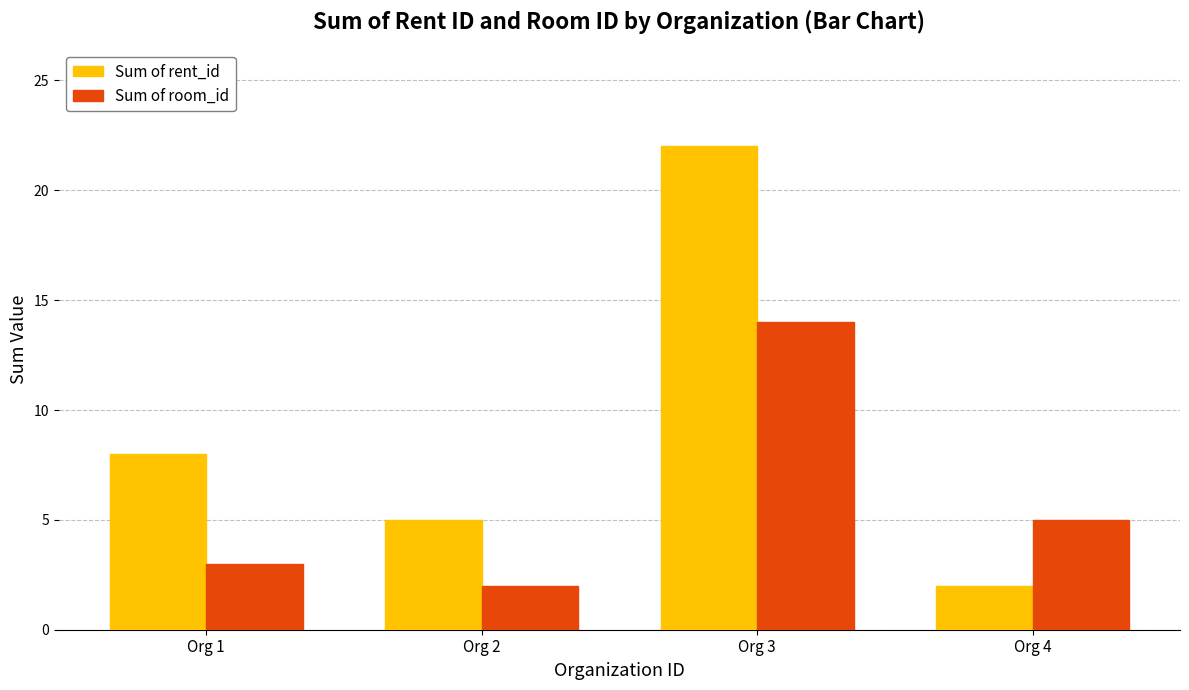

Read the Sum of rent_id value at Org 3, to the nearest 5.

20